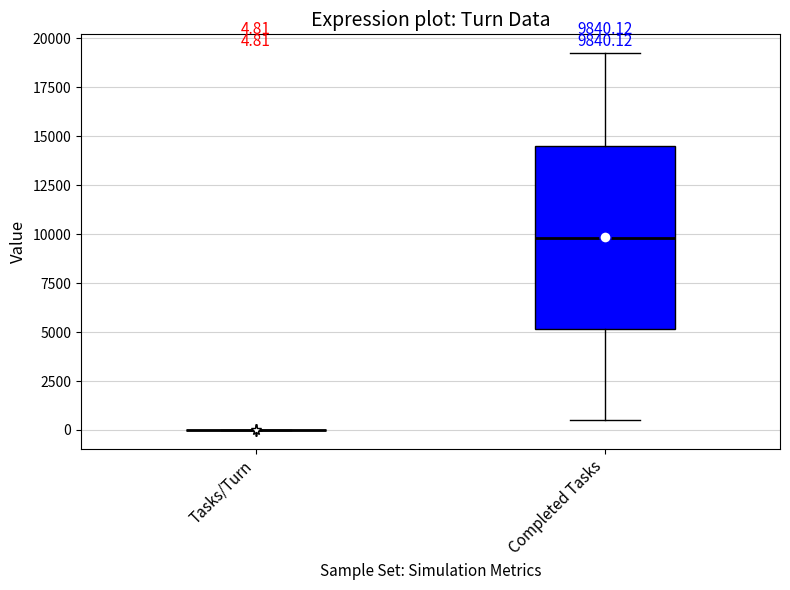

Comparing the boxes themselves (not the whiskers), which one is the tallest?

Completed Tasks